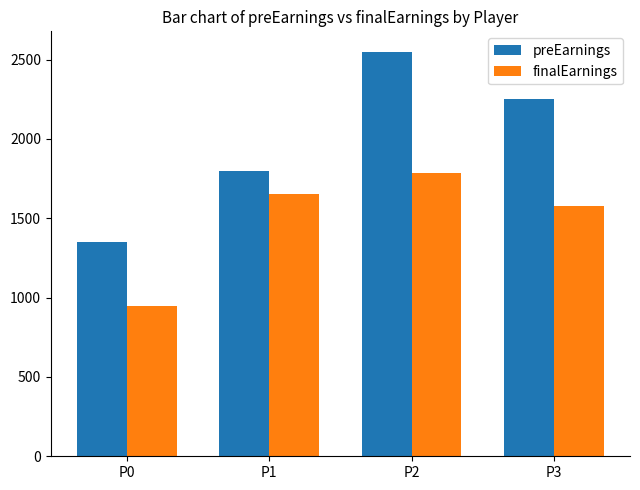

What is the maximum value shown in the chart?

2550